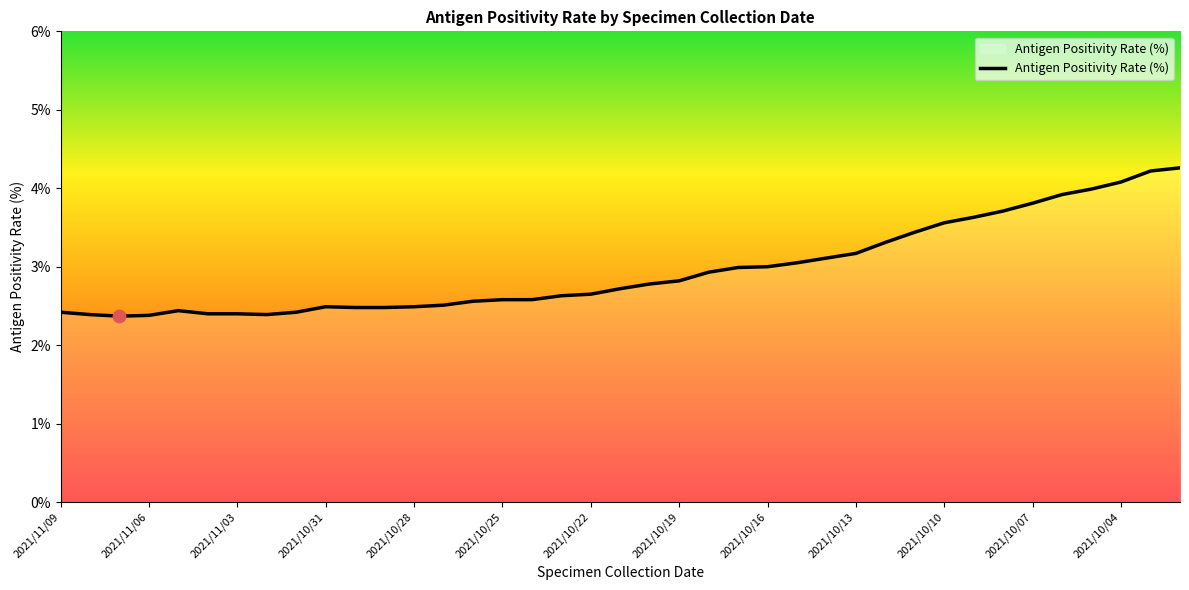

What is the maximum value shown in the chart?

4.3